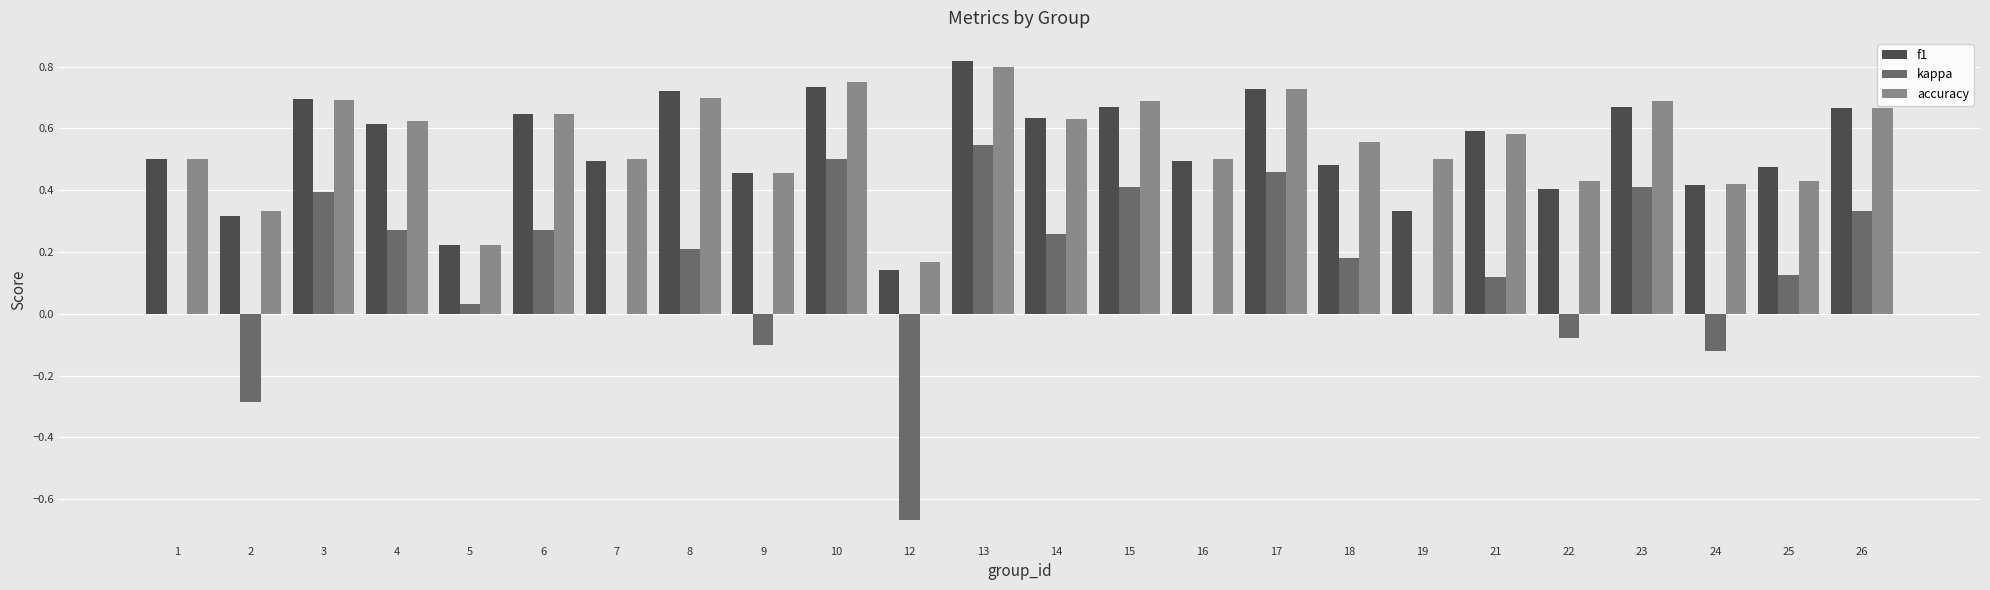

At which category is the sum across all series the highest?

13